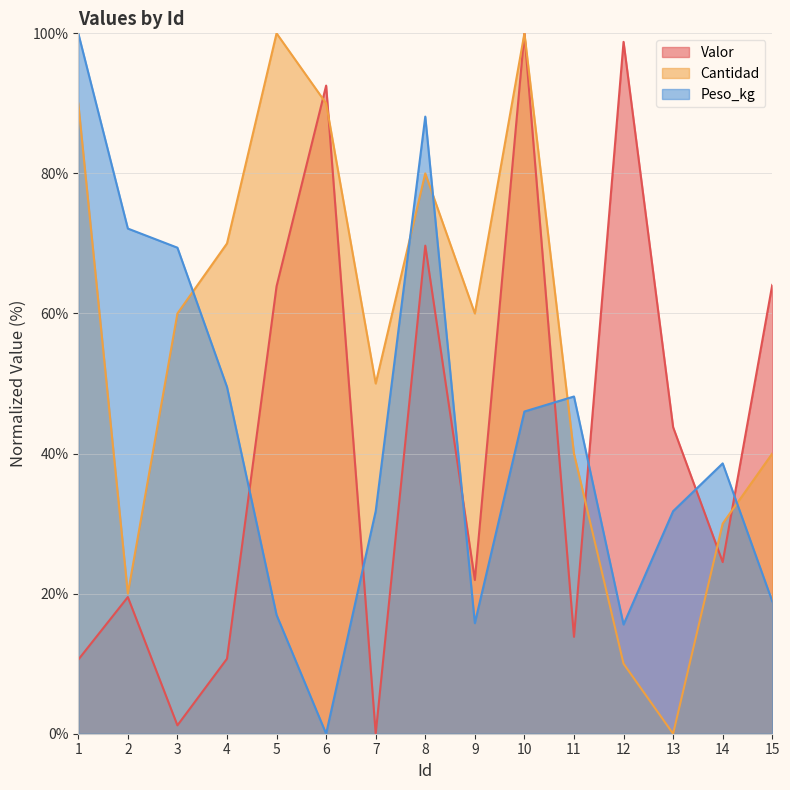

Does the chart have visible grid lines?

Yes